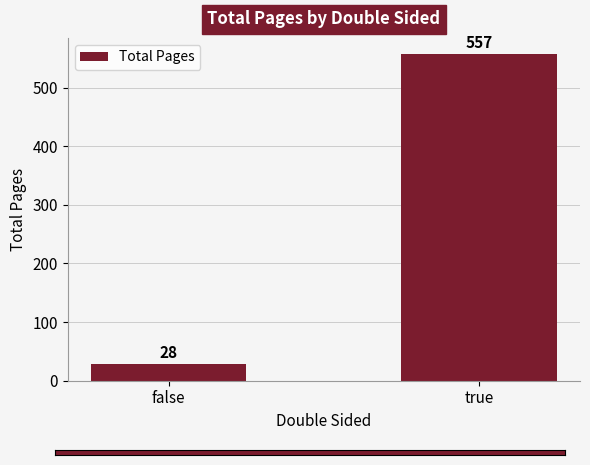

What is the sum of all values?

585